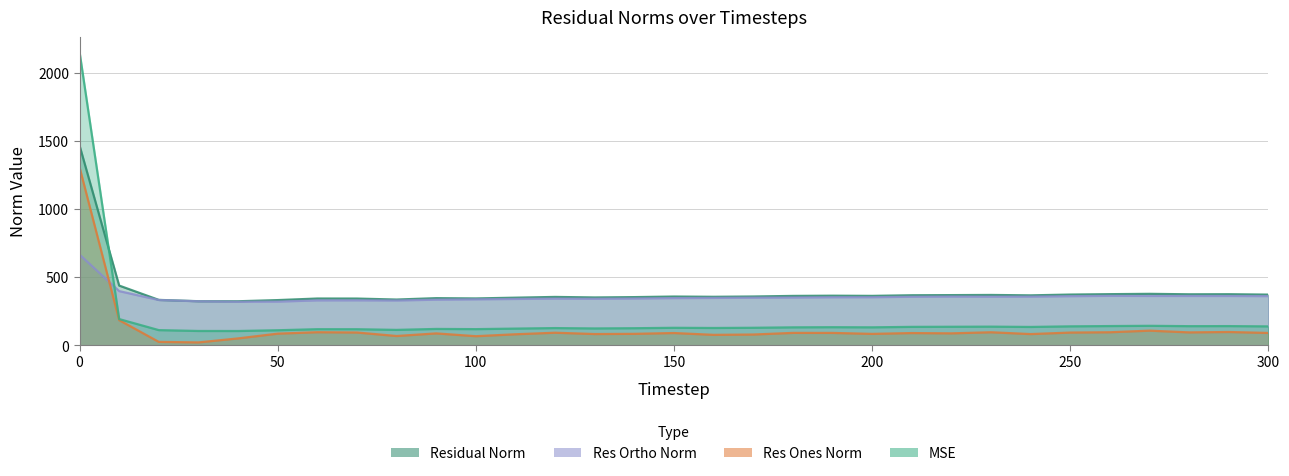

What are all the series names shown in the legend?

mse, res_ones_norm, res_ortho_norm, residual_norm